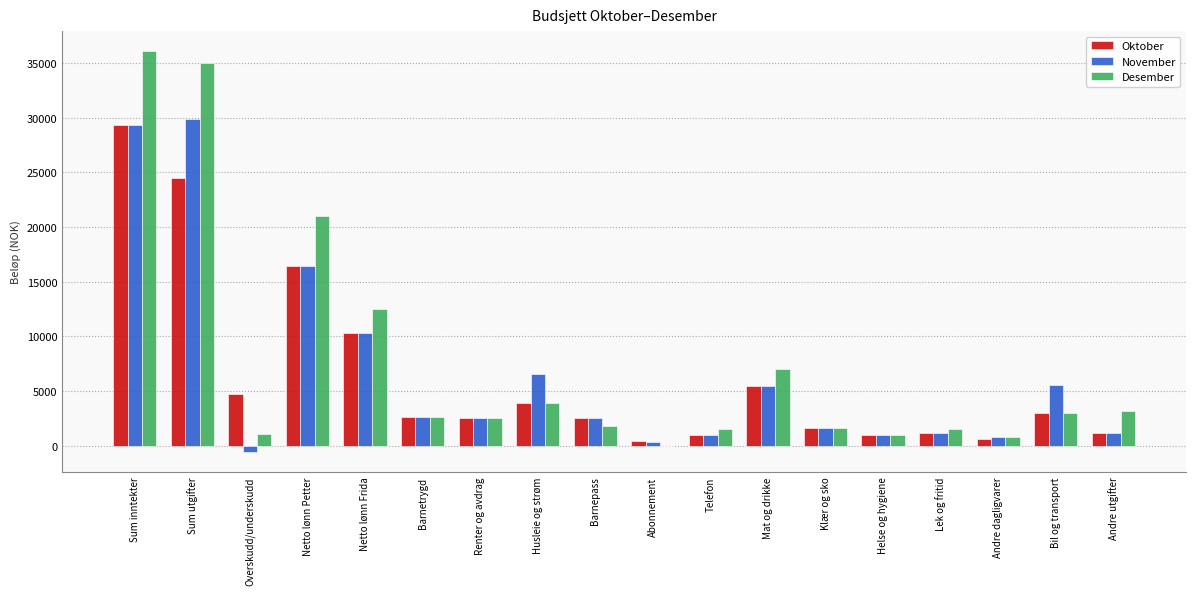

What is the total value across all series at Husleie og strøm?

14500